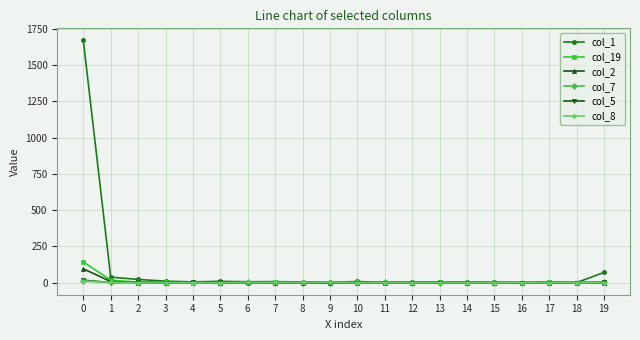

True or false: col_1 has more than 2 interior local peaks.

True